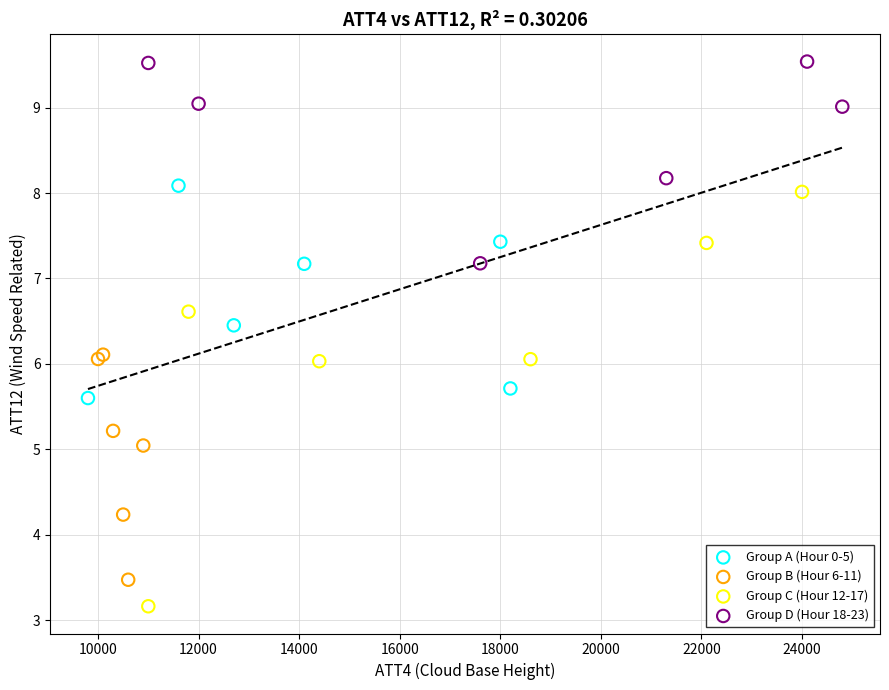

Which series reaches the maximum Y coordinate?

Group D (Hour 18-23)